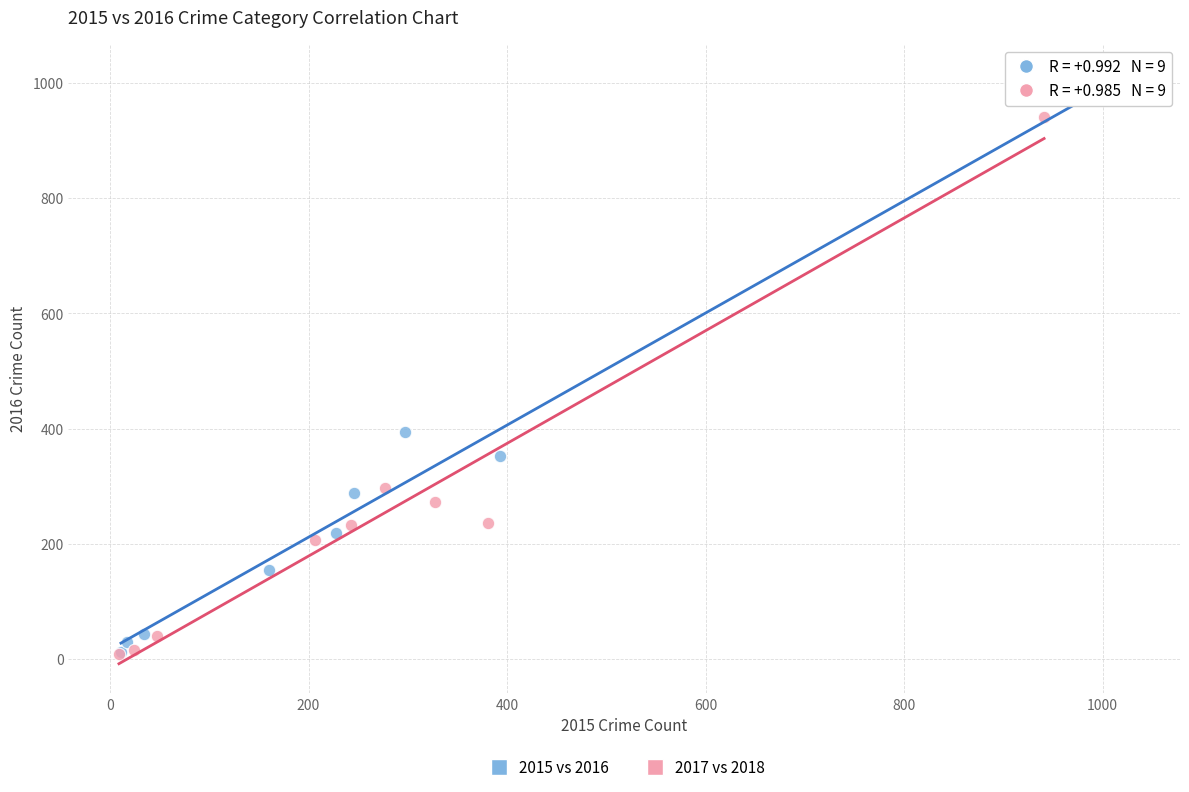

Which series has the widest spread of Y values?

2015 vs 2016